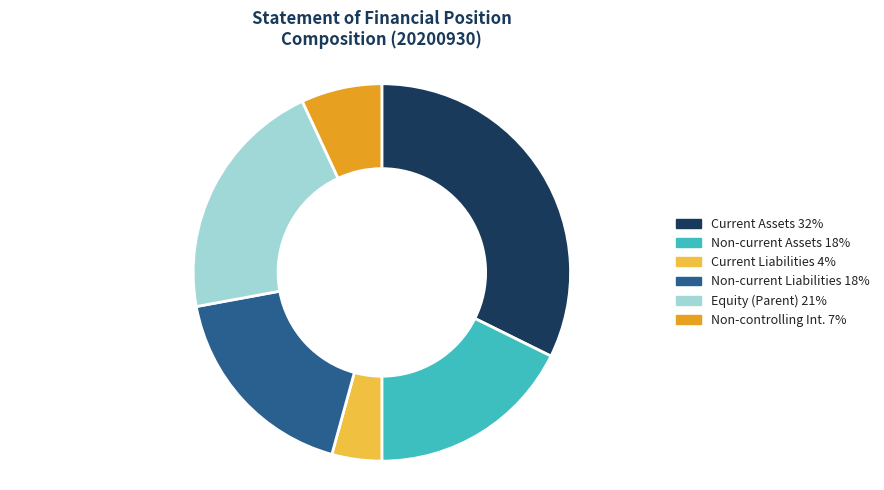

Is there a majority slice in this chart?

No